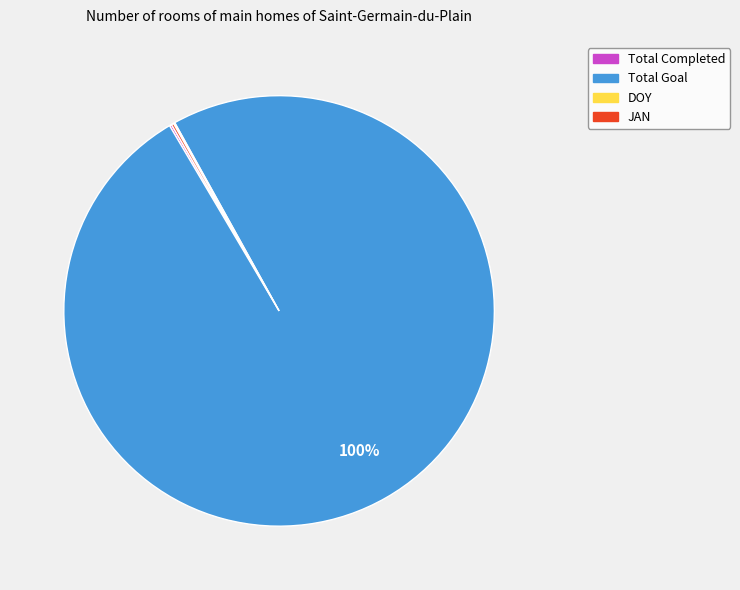

What is the largest slice in the pie chart?

Total Goal